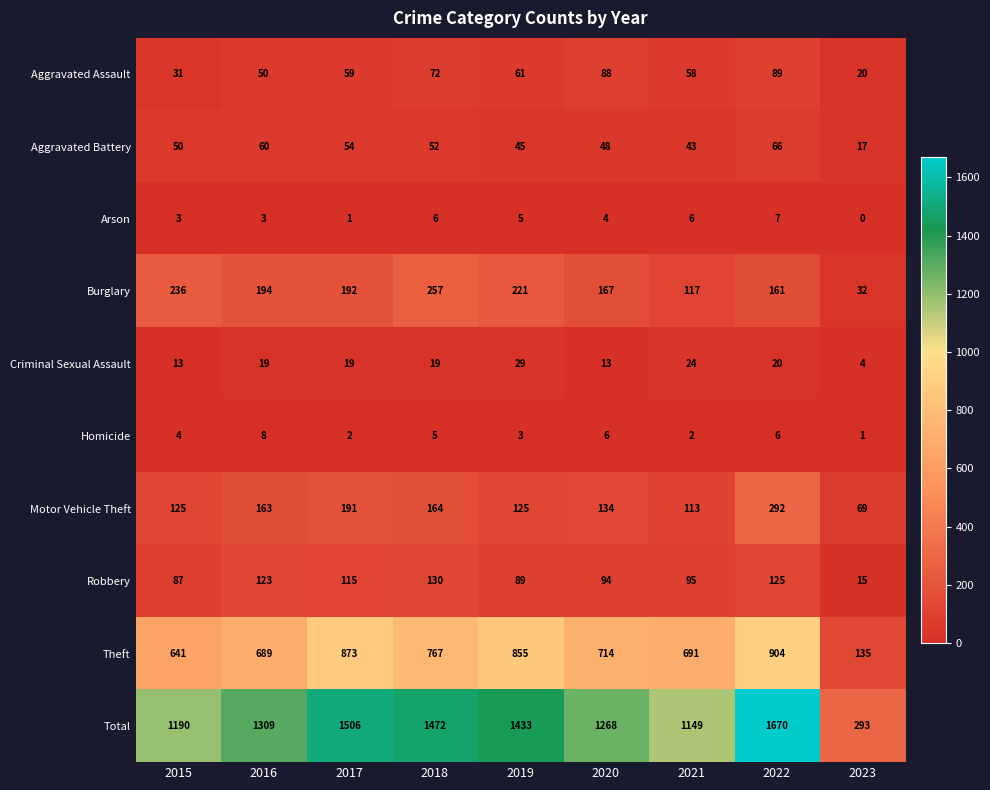

At which label does Robbery first exceed 95?

2016